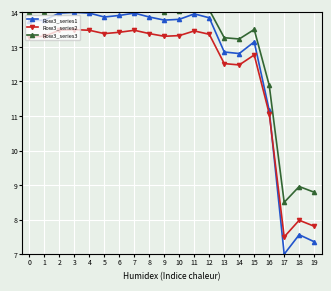

Where does the Row3_series3 series first go above 14?

1